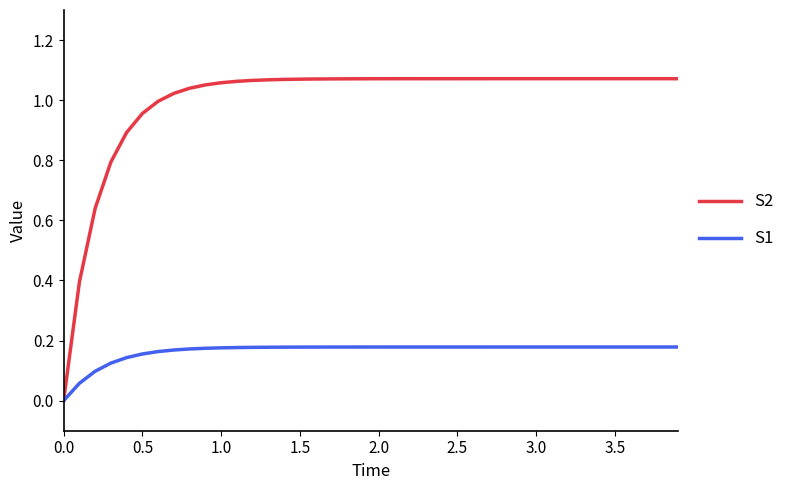

Count the S1 values in the range 0 to 1.

40